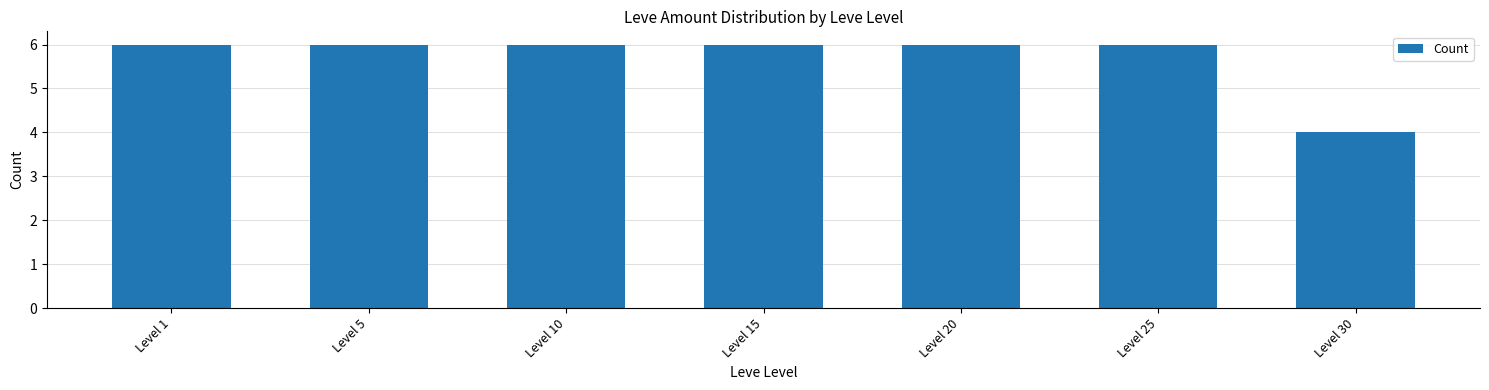

What is the ratio of the value at Level 20 to the value at Level 10?

1.0